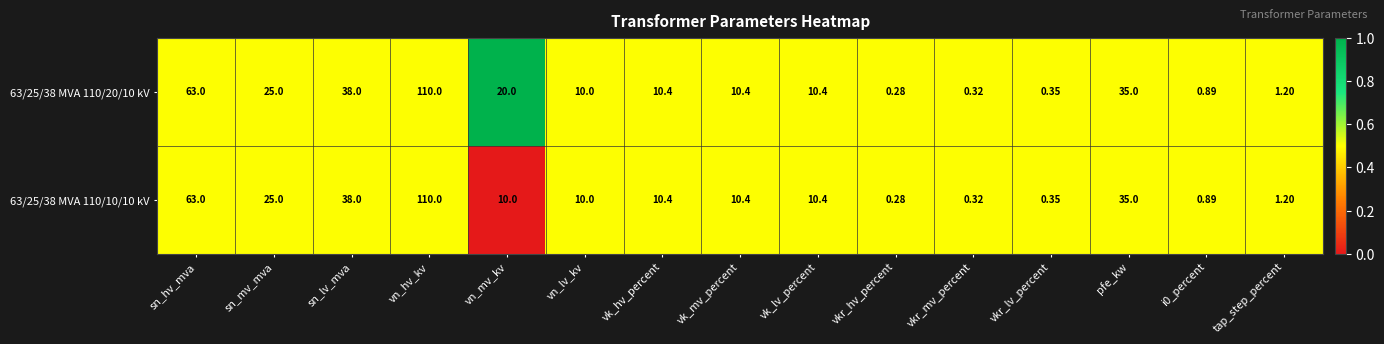

At which category does the chart reach its peak across all series?

vn_hv_kv